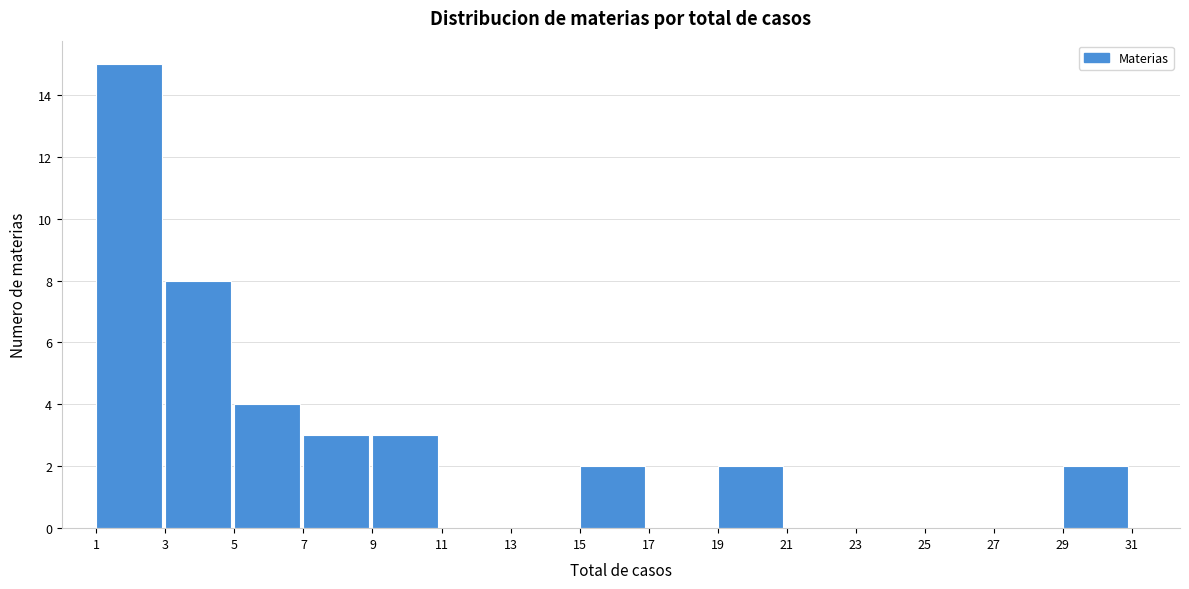

Which range on the x-axis has the tallest bar?

1 to 3